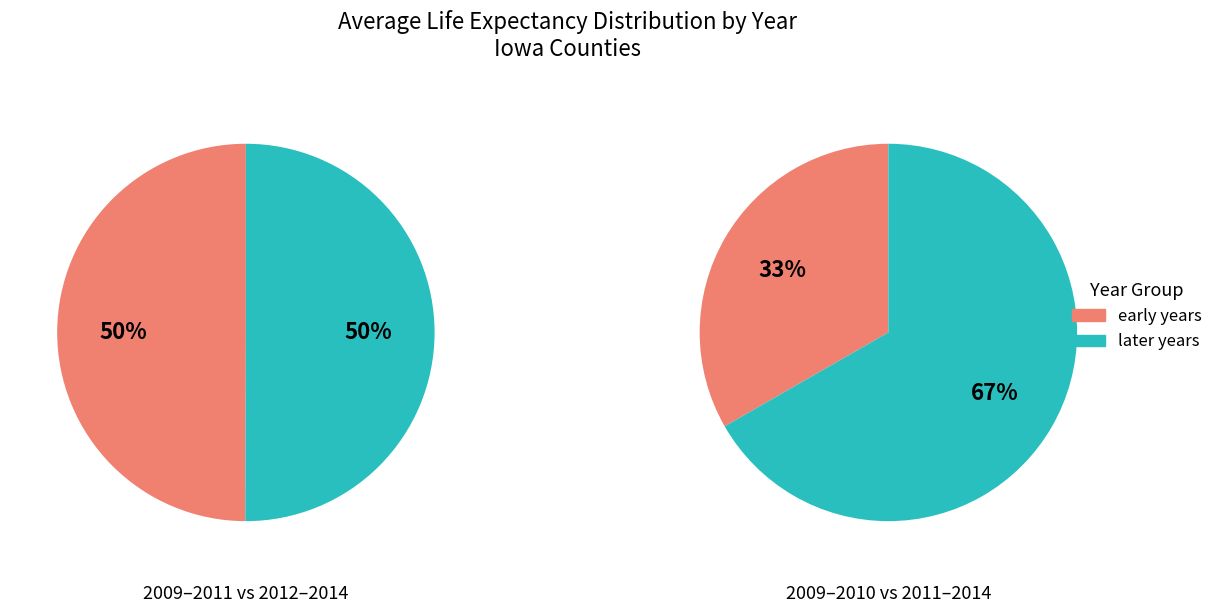

Between 2014 and 2009, which is larger?

2014